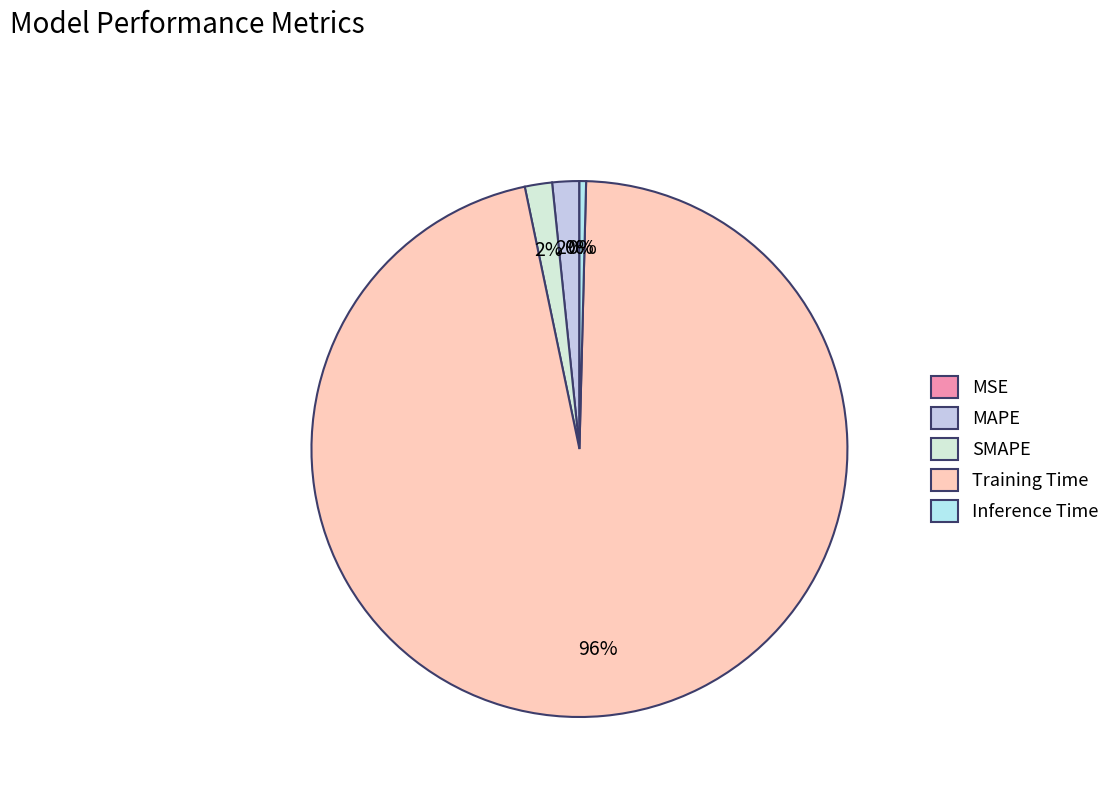

To the nearest percent, what is the difference between the MSE and MAPE slice percentages?

2%